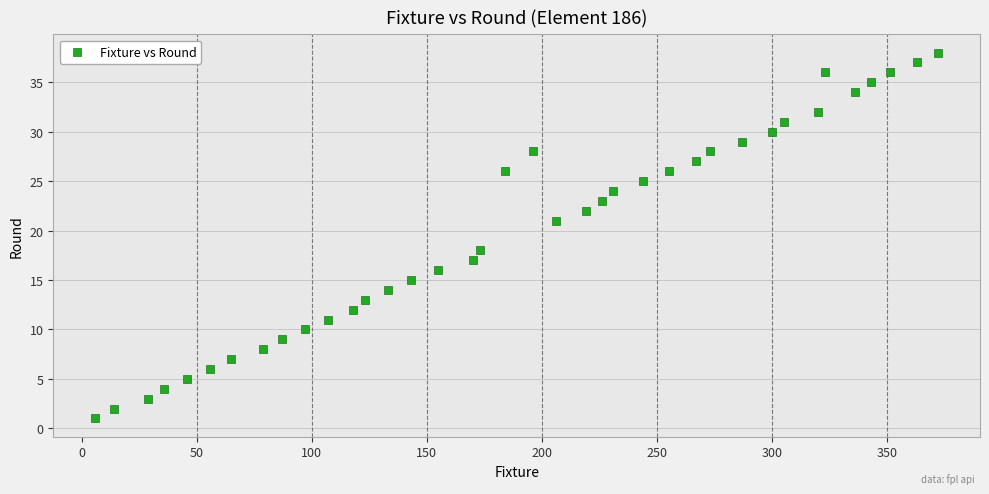

What is the range of Y values (max minus min)?

37